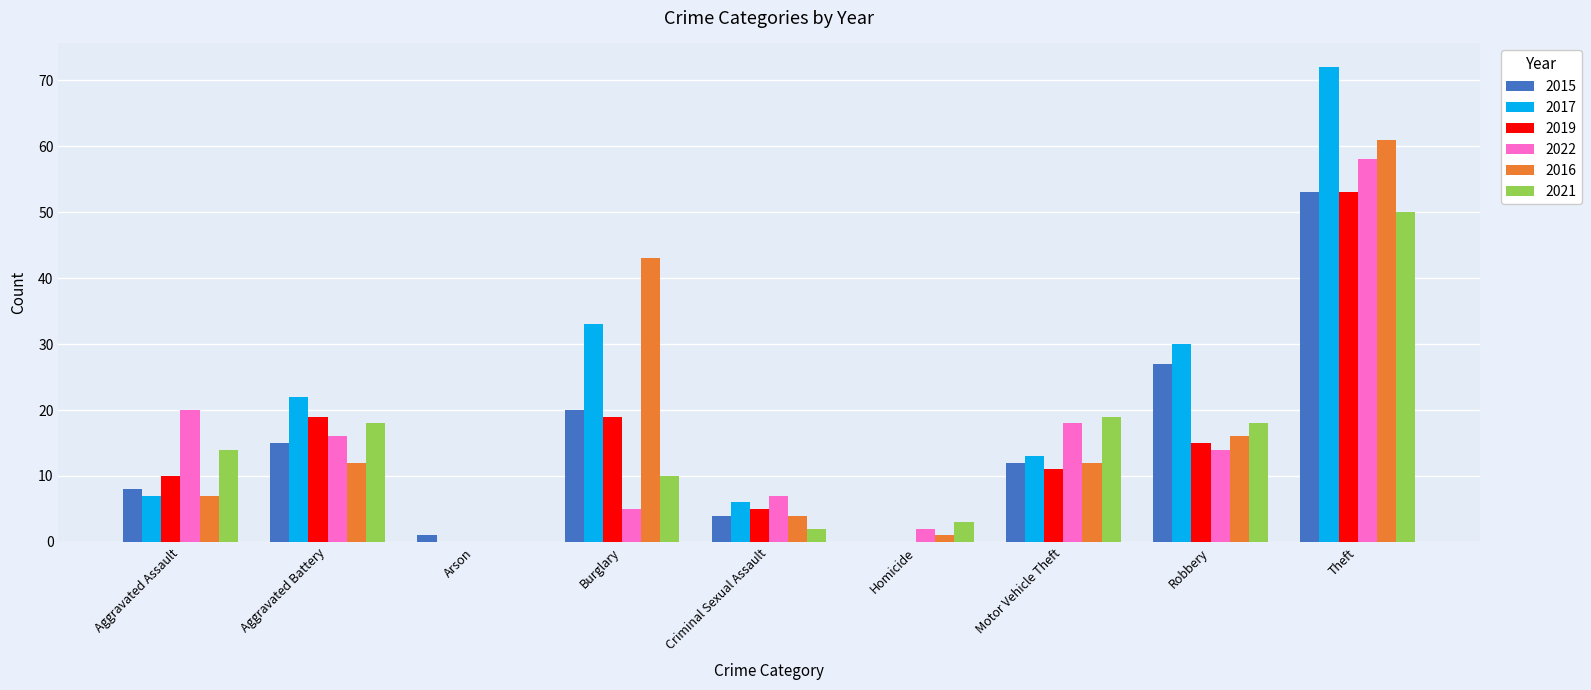

How many positive values does the 2016 series have?

8